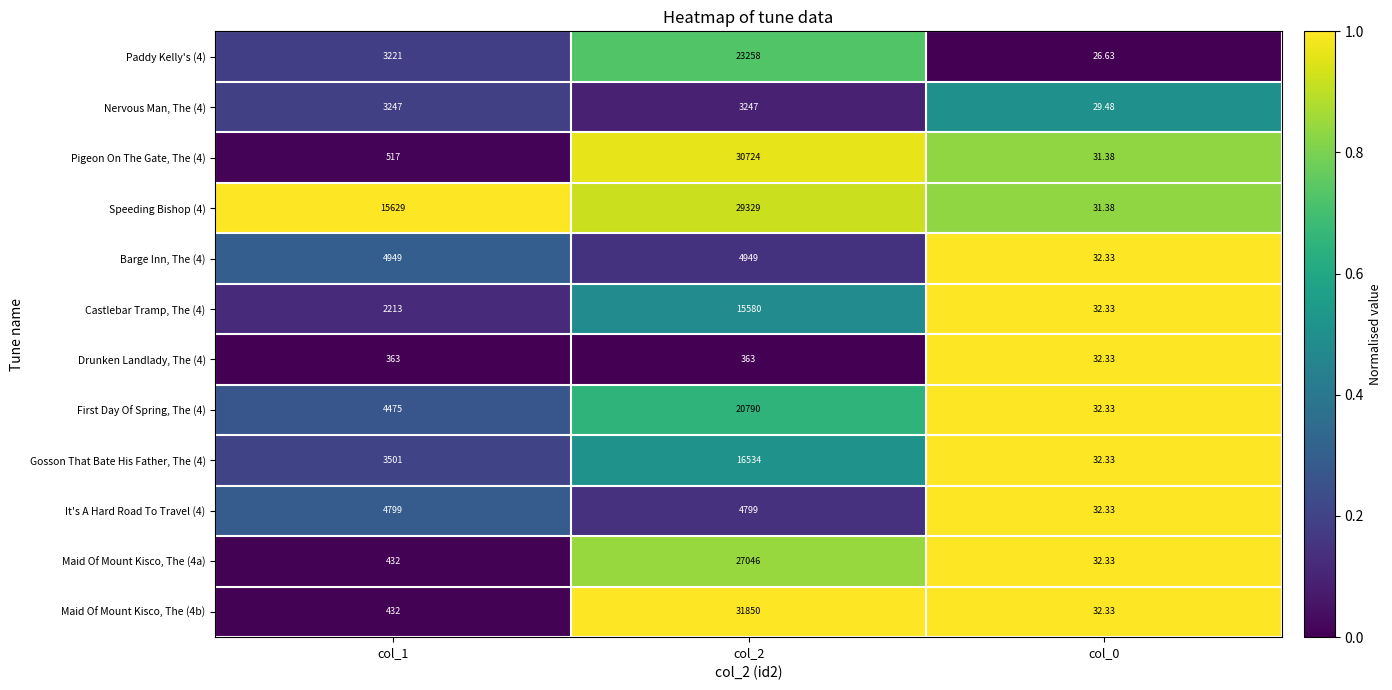

Is the value of Barge Inn, The (4) at col_1 greater than the value of First Day Of Spring, The (4) at col_0?

Yes